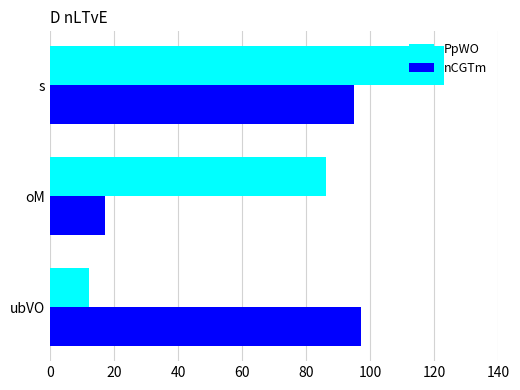

At how many categories does at least one series exceed 80?

3